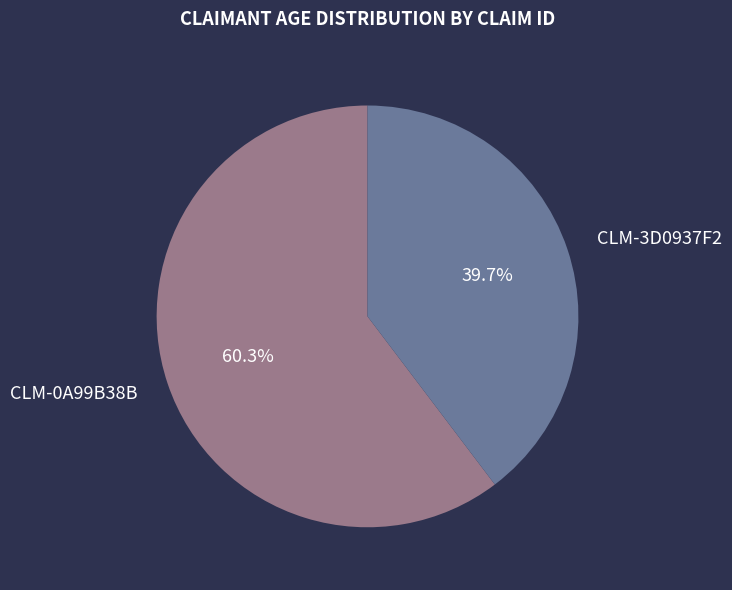

Do CLM-0A99B38B and CLM-3D0937F2 together represent more than half of the pie?

Yes